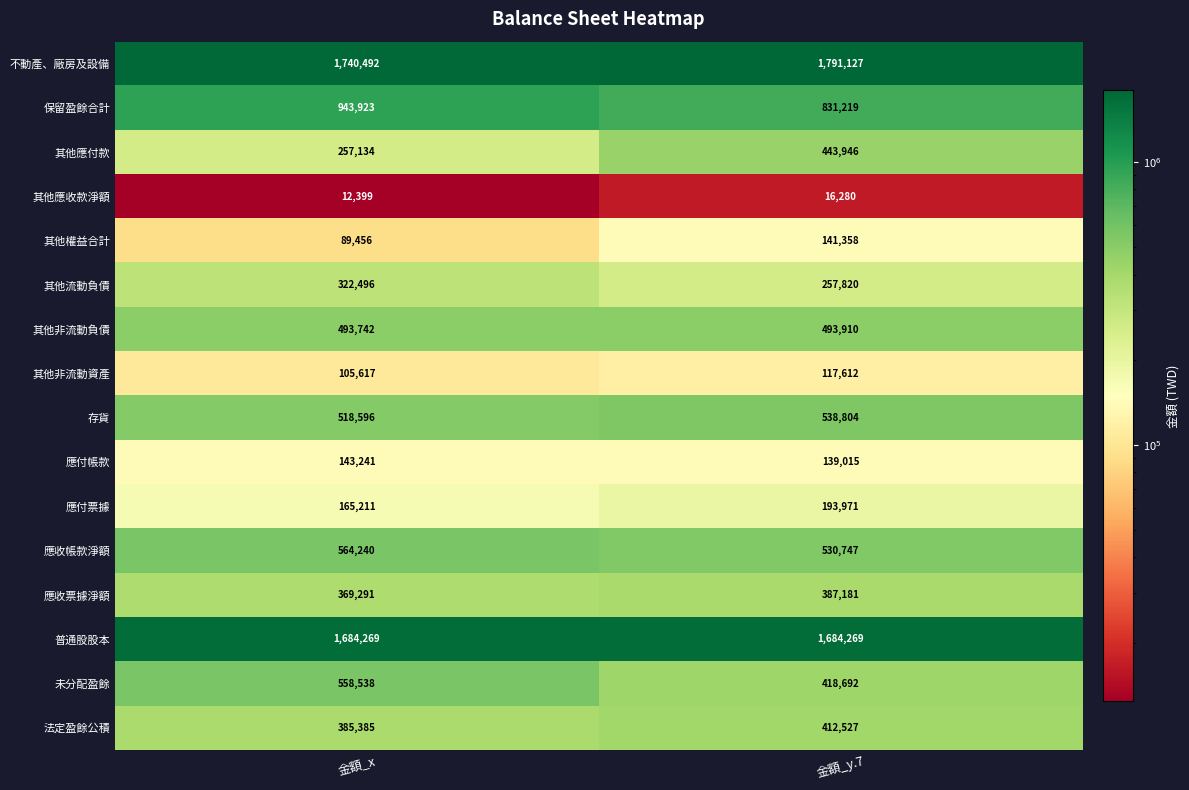

True or false: 法定盈餘公積 has a value of 385385 at 金額_x.

True